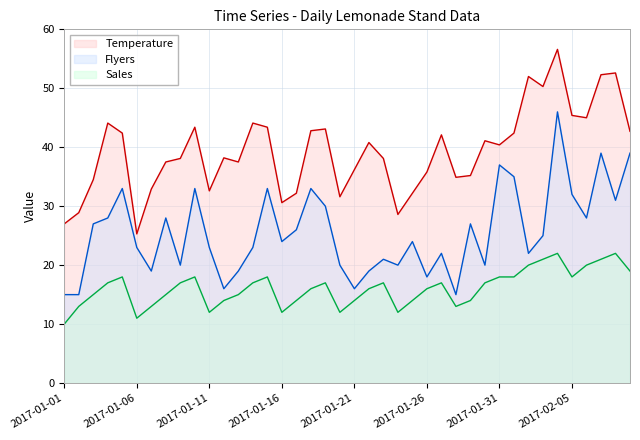

What is the minimum value shown in the chart?

10.0